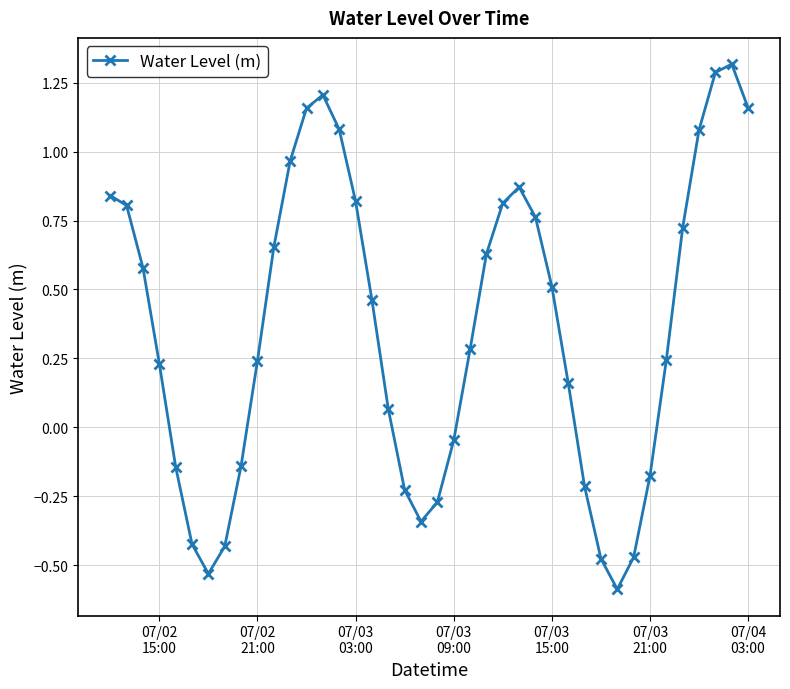

What is the minimum value shown in the chart?

-0.6